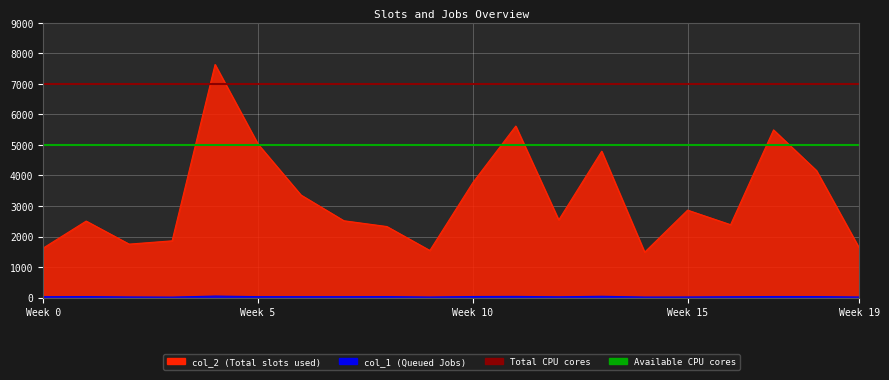

How many data points in col_1 are above 30?

9